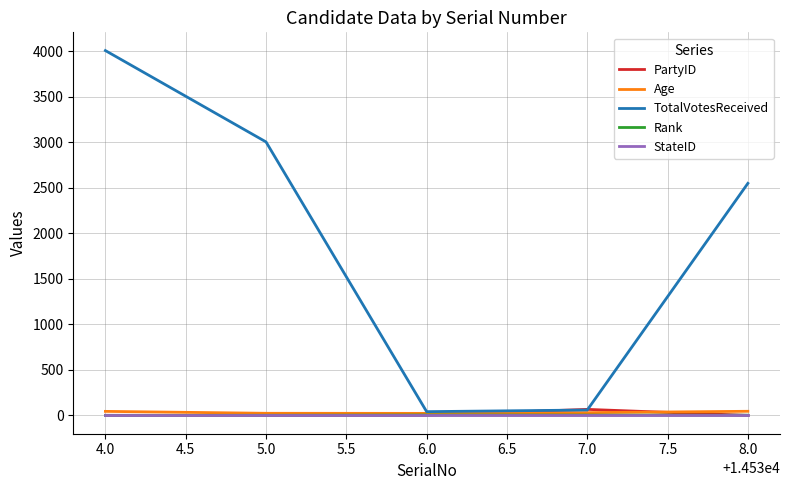

What is the greatest value displayed?

4007